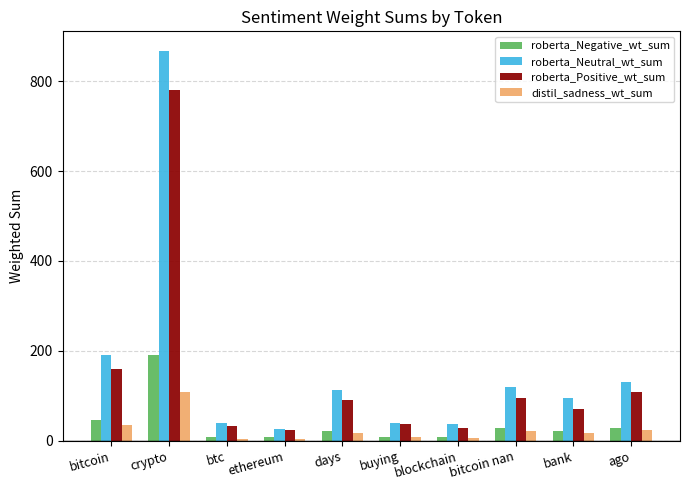

What is the difference between the maximum and minimum values in the distil_sadness_wt_sum series?

103.7